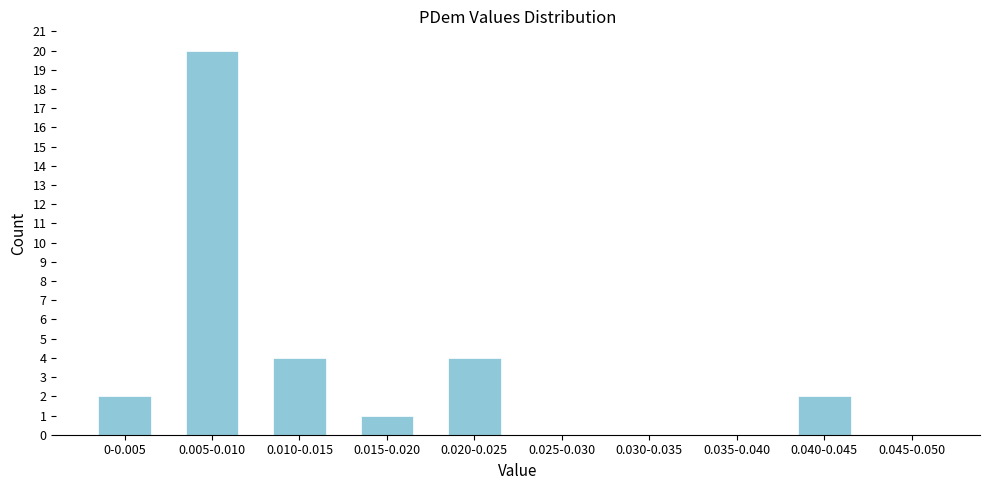

Reading left to right, list all the values displayed in this chart.

0-0.005=2	0.005-0.010=20	0.010-0.015=4	0.015-0.020=1	0.020-0.025=4	0.025-0.030=0	0.030-0.035=0	0.035-0.040=0	0.040-0.045=2	0.045-0.050=0